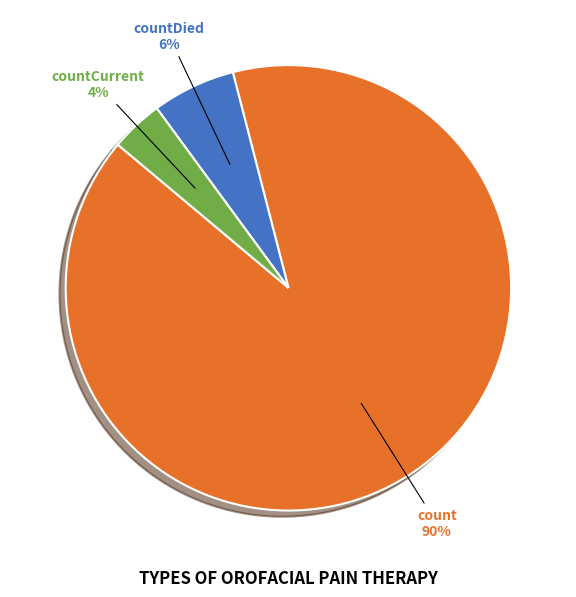

To the nearest percent, what is the difference between the largest and smallest slice percentages?

86%